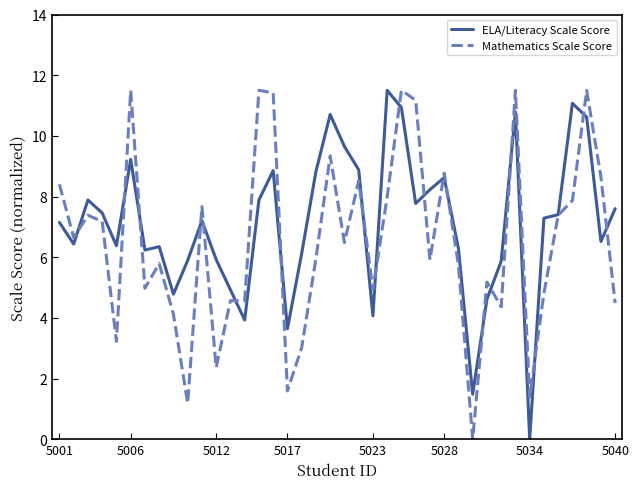

Rank the series by their average value, from highest to lowest.

ELA/Literacy Scale Score, Mathematics Scale Score